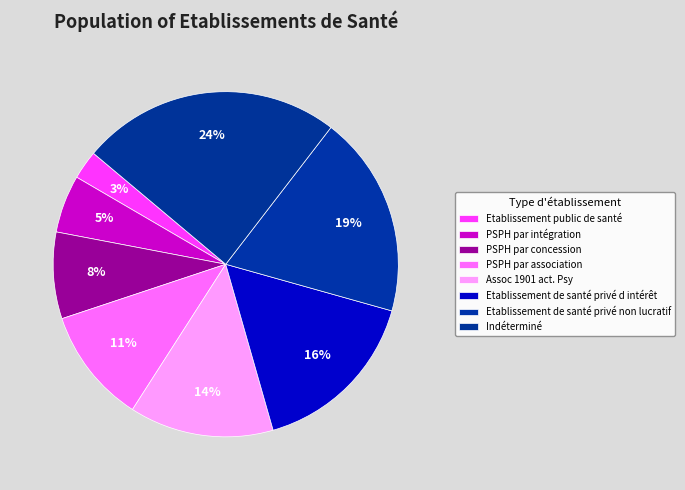

Which category has the smallest portion of the pie?

Etablissement public de santé